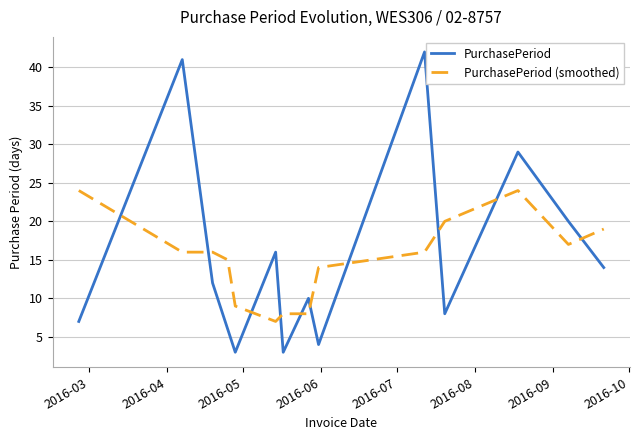

Which series has the widest spread of values?

PurchasePeriod